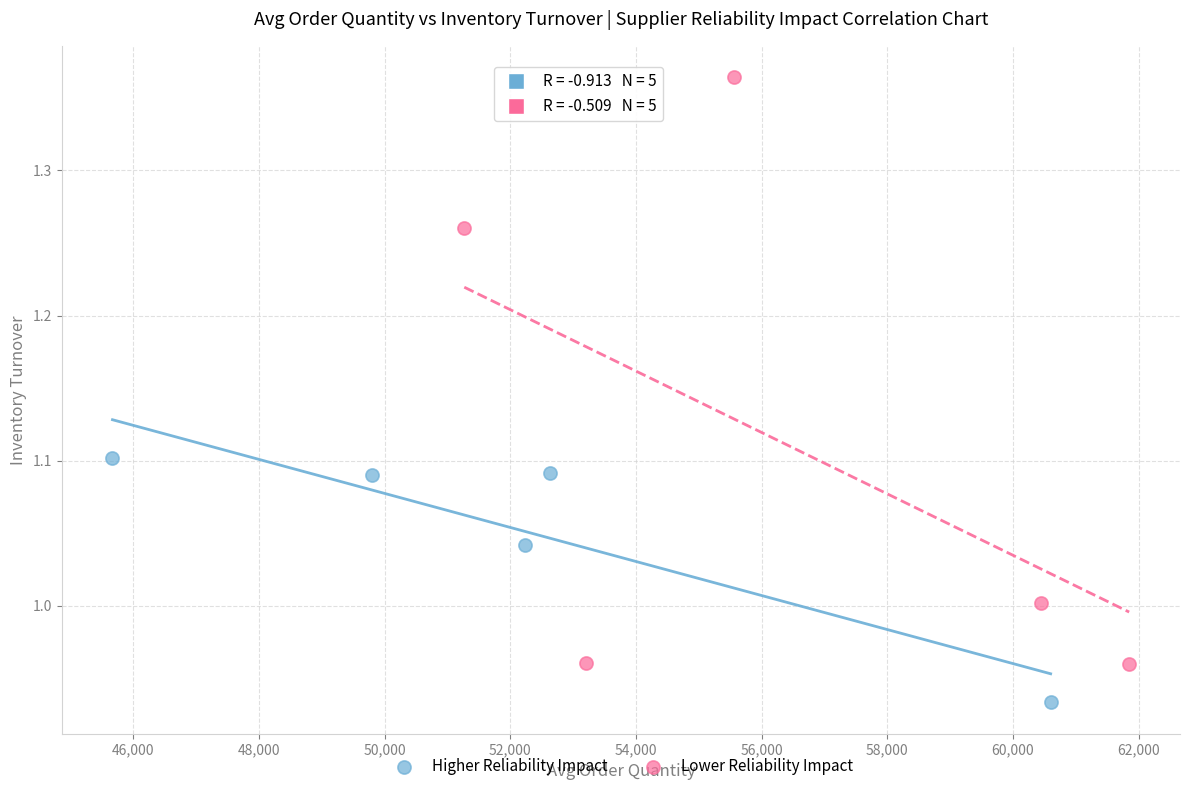

Which series has the largest Y range (max minus min)?

Lower Reliability Impact